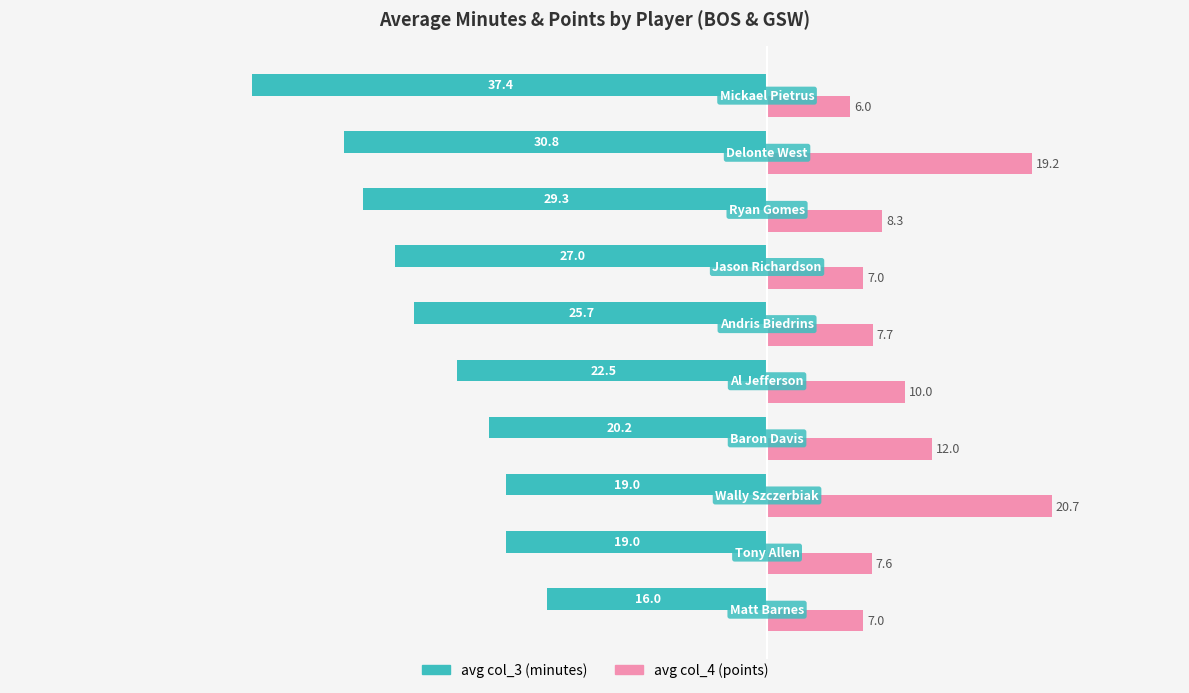

What is the maximum value shown in the chart?

20.7